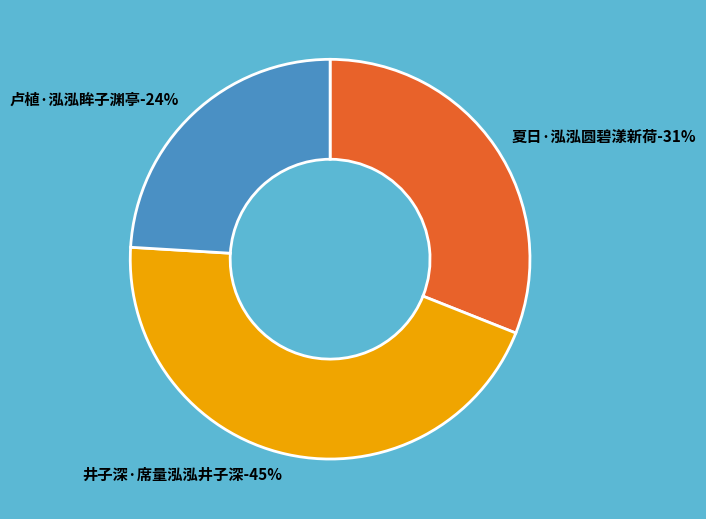

True or false: 夏日·泓泓圆碧漾新荷 accounts for 19% of the total.

False